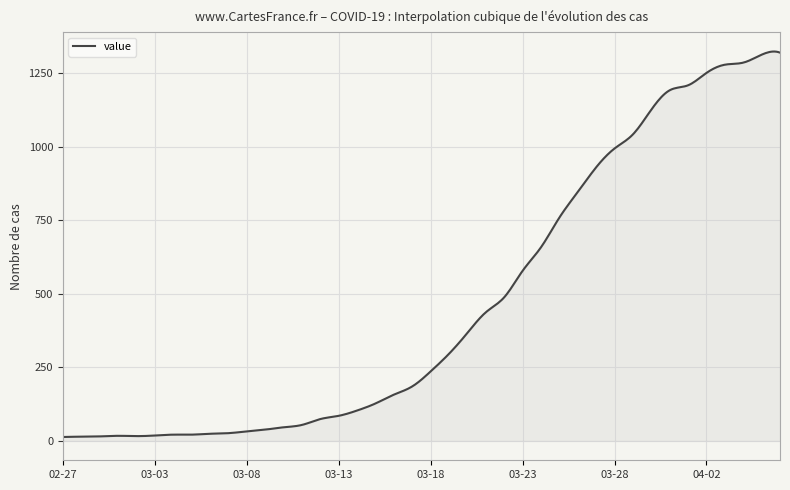

What is the difference between the maximum and minimum values?

1310.8